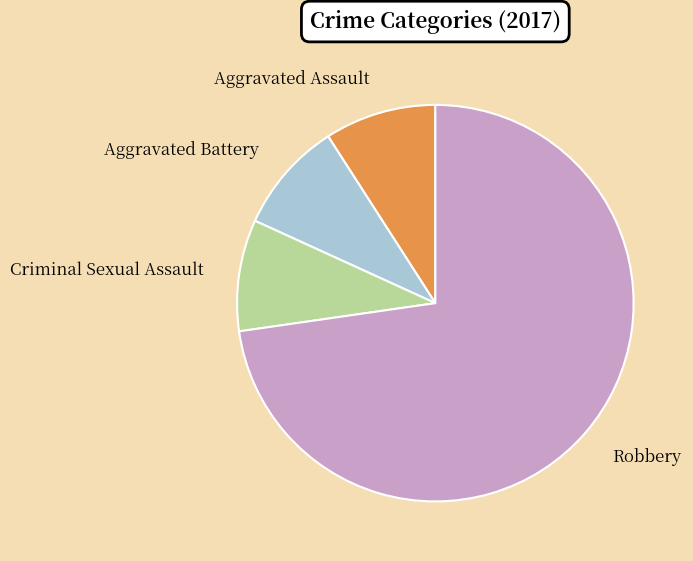

True or false: Aggravated Assault accounts for 9% of the total.

True